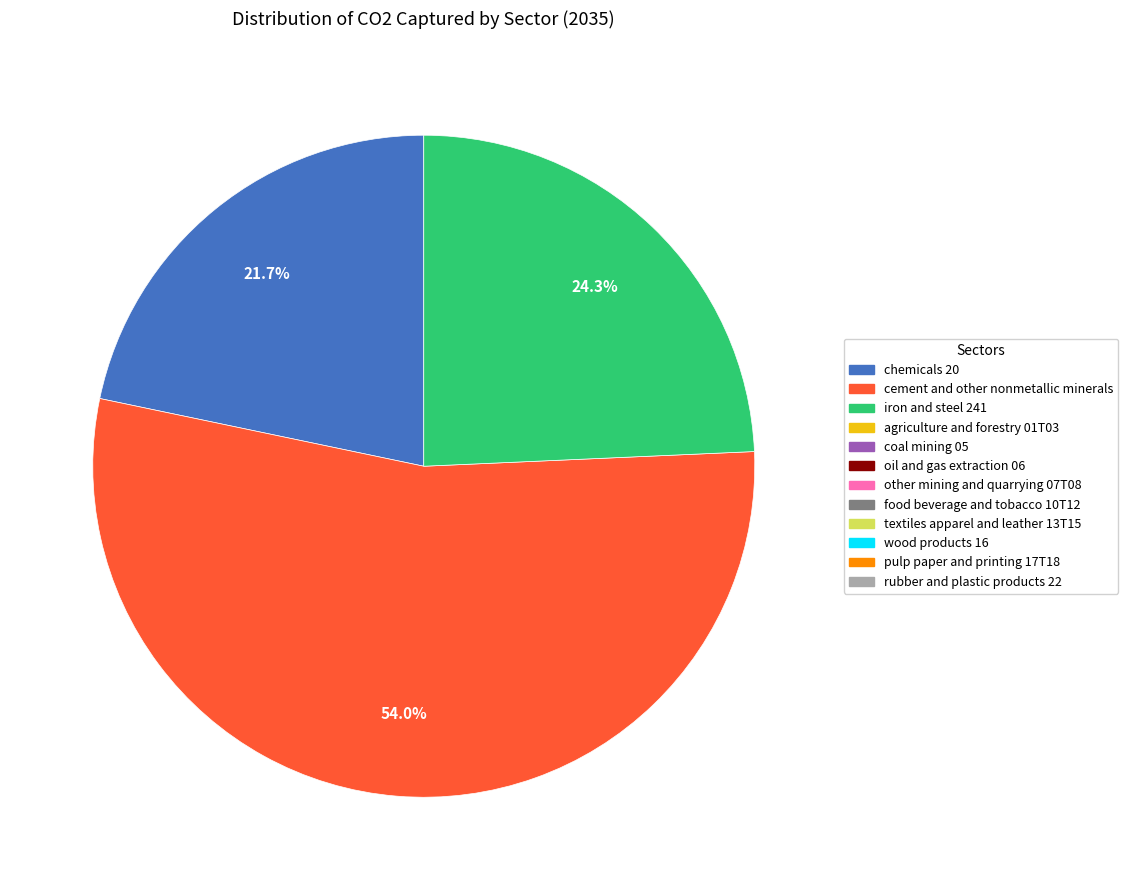

Is there a majority slice in this chart?

Yes